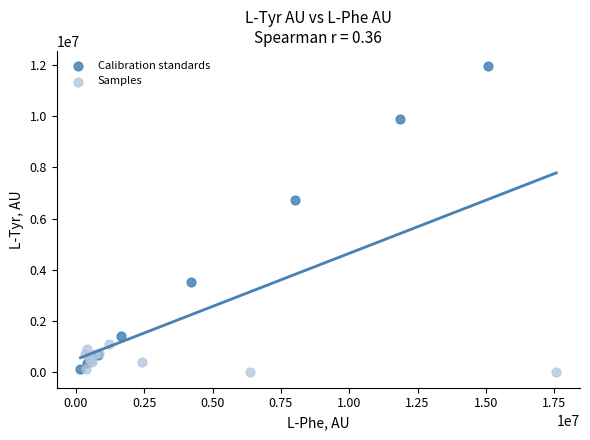

Which series reaches the minimum Y coordinate?

Samples